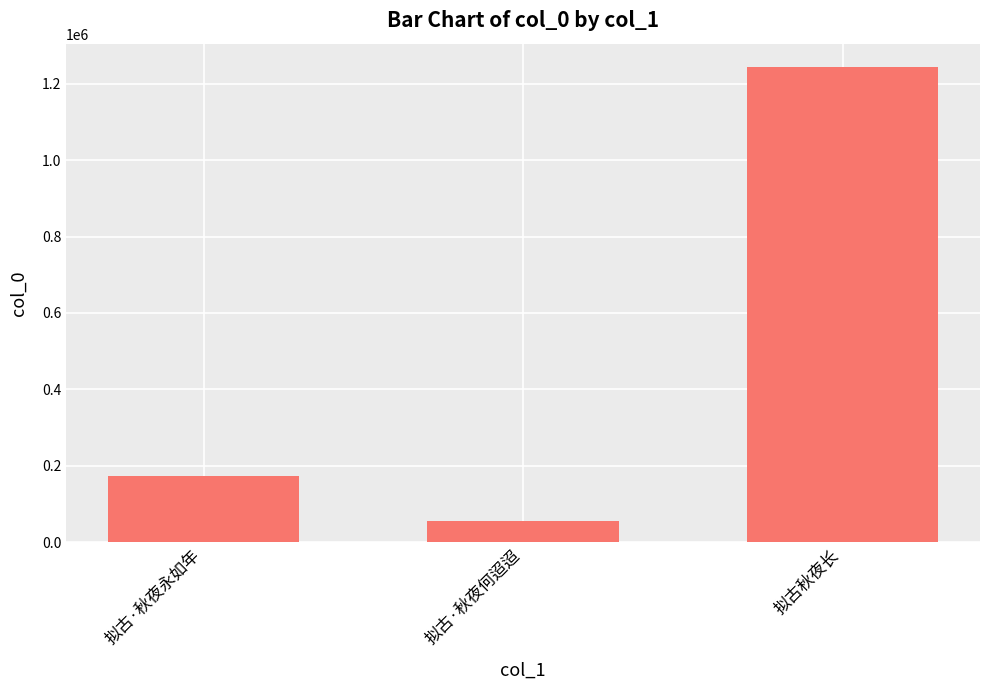

What position from the right is 拟古·秋夜何迢迢?

2